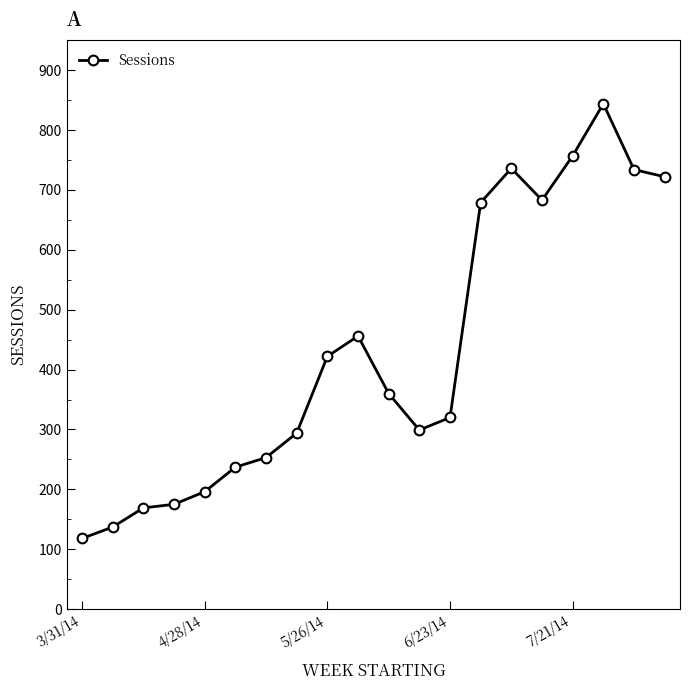

What is the value of the 19th point from the left?

734